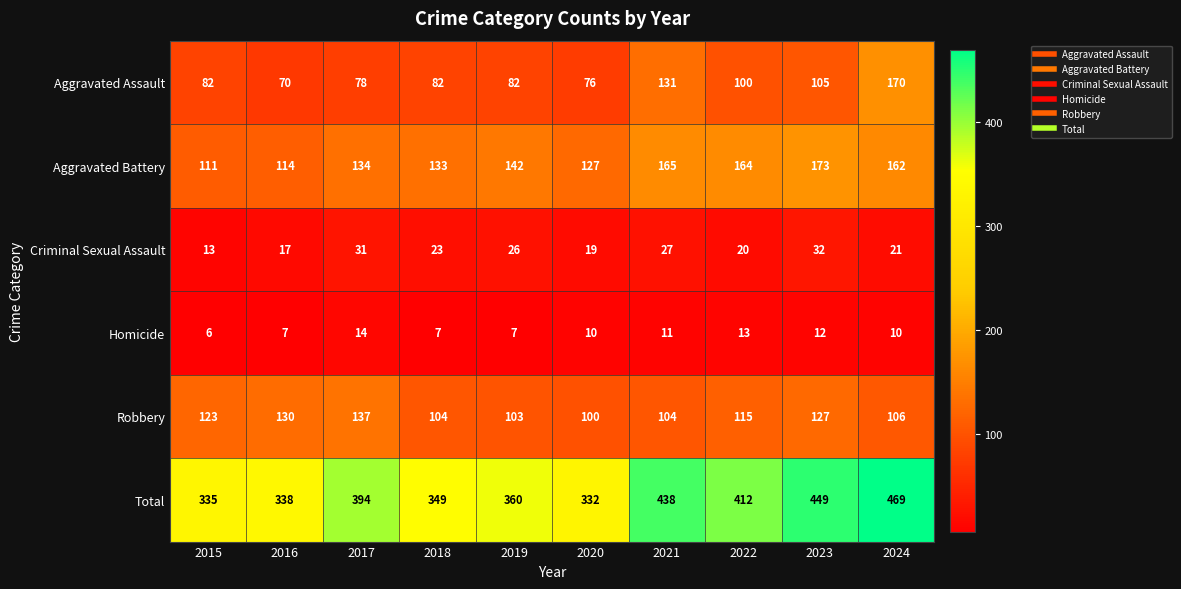

Between 2020 and 2023, which series saw the biggest shift?

Total